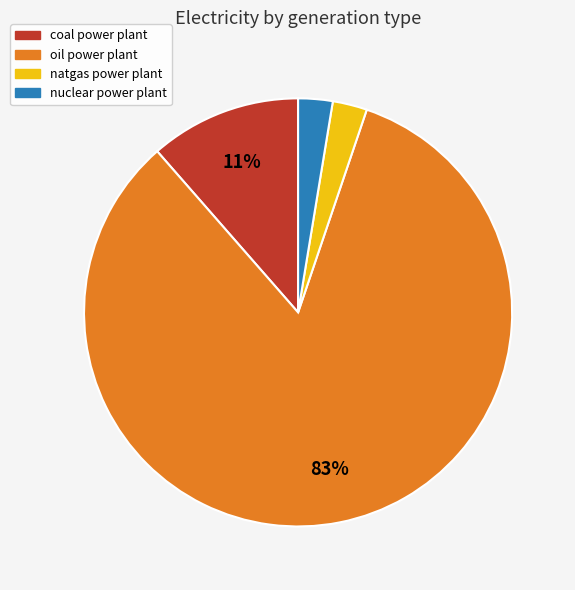

To the nearest percent, what is the average slice percentage?

25%